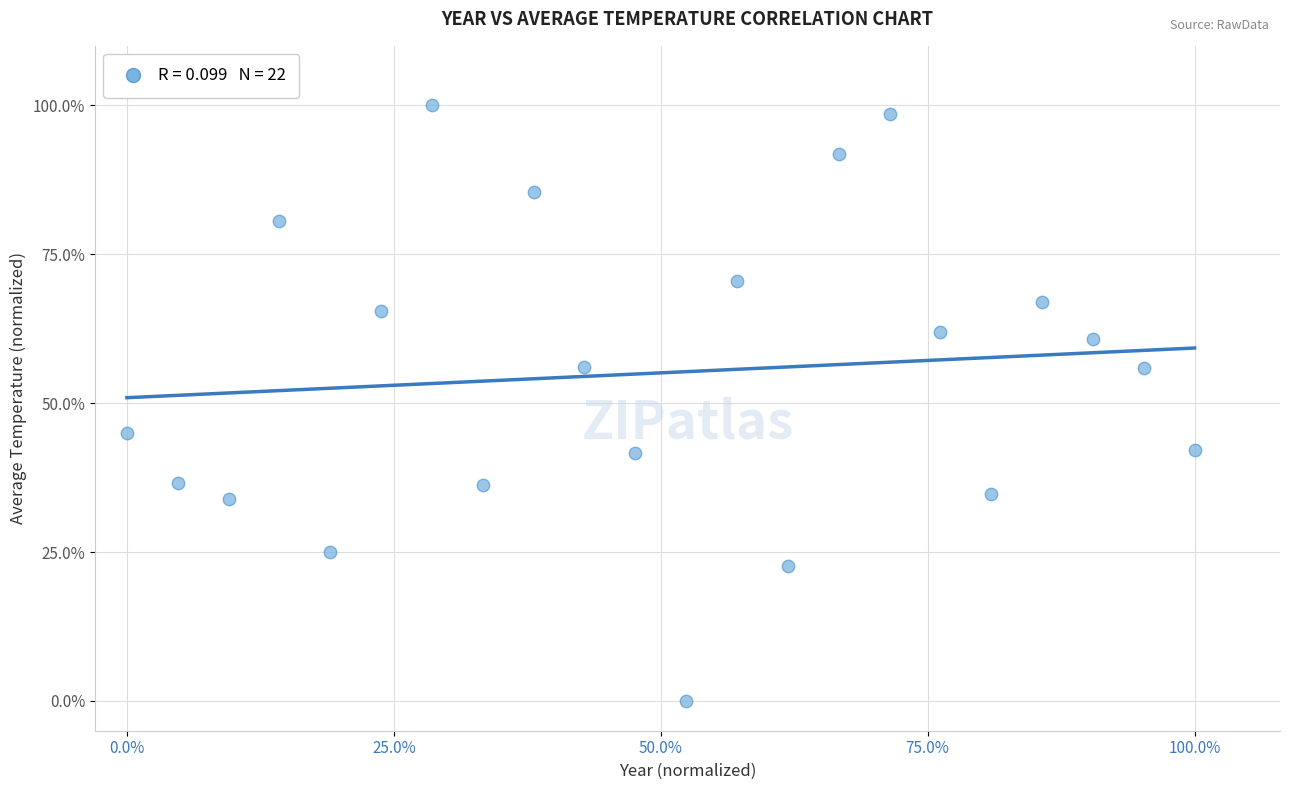

What is the range of X values (max minus min)?

100.0